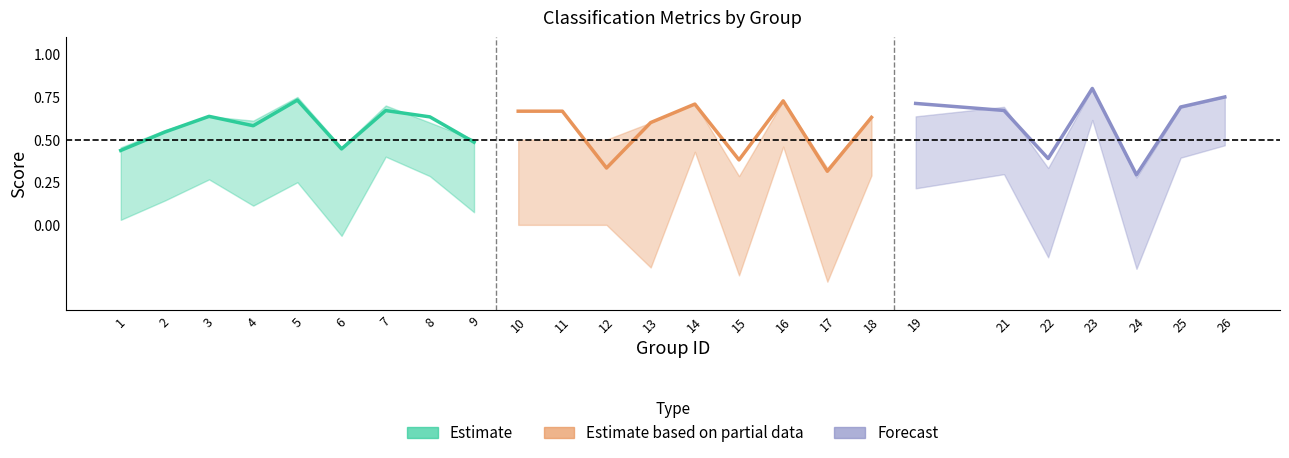

At which label does f1 reach its peak?

23